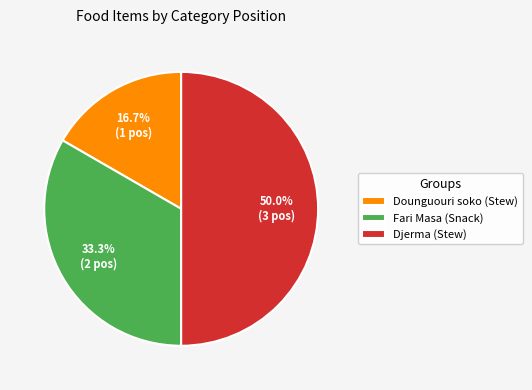

How much of the chart is everything except Djerma (Stew)?

50.0%